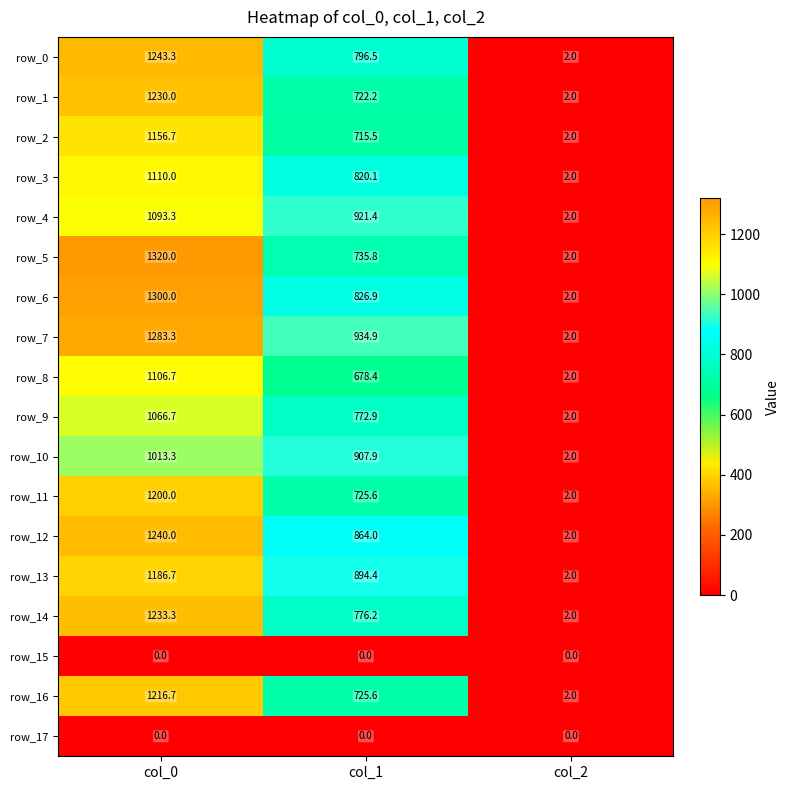

Reading left to right, what are all the values shown in this chart?

row_0: 1243.3	796.5	2.0
row_1: 1230.0	722.2	2.0
row_2: 1156.7	715.5	2.0
row_3: 1110.0	820.1	2.0
row_4: 1093.3	921.4	2.0
row_5: 1320.0	735.8	2.0
row_6: 1300.0	826.9	2.0
row_7: 1283.3	934.9	2.0
row_8: 1106.7	678.4	2.0
row_9: 1066.7	772.9	2.0
row_10: 1013.3	907.9	2.0
row_11: 1200.0	725.6	2.0
row_12: 1240.0	864.0	2.0
row_13: 1186.7	894.4	2.0
row_14: 1233.3	776.2	2.0
row_15: 0.0	0.0	0.0
row_16: 1216.7	725.6	2.0
row_17: 0.0	0.0	0.0